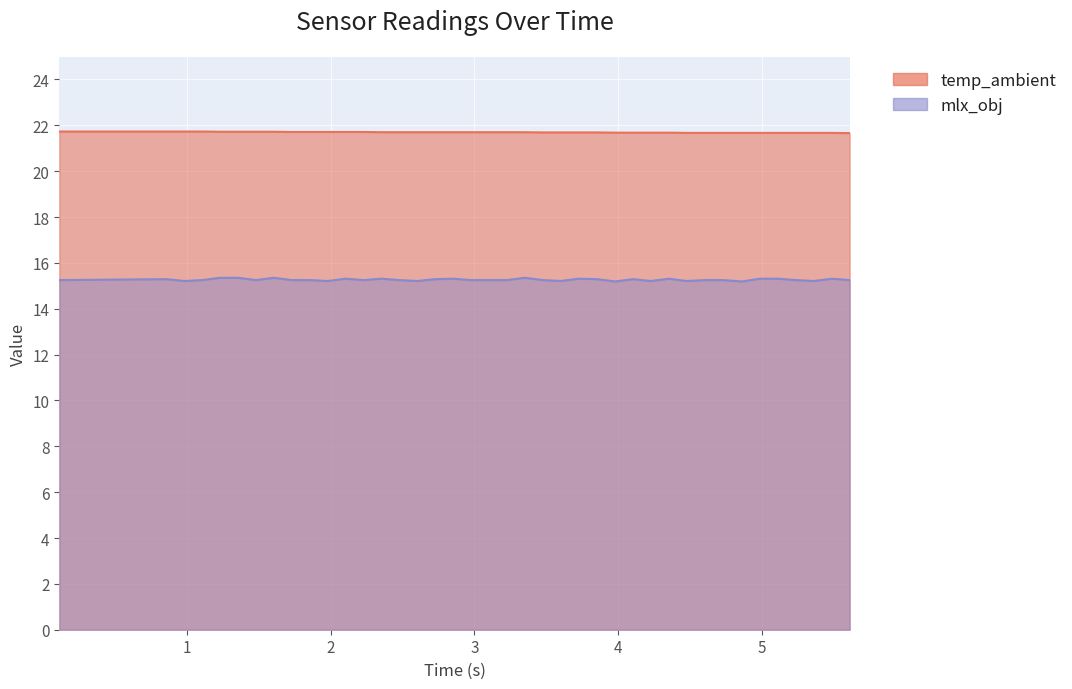

Which series has the largest total across all categories?

temp_ambient